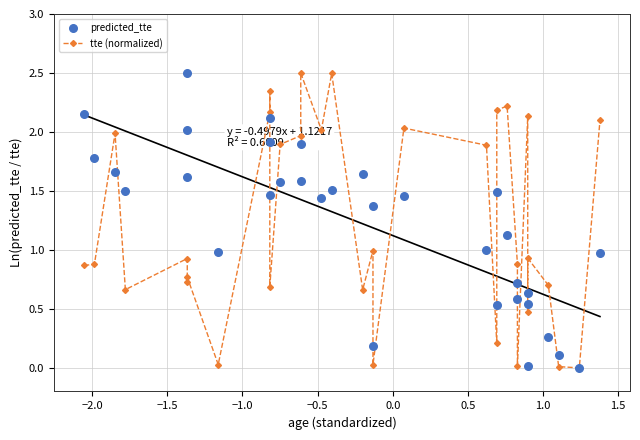

Which series contains the lowest Y value?

tte (normalized)